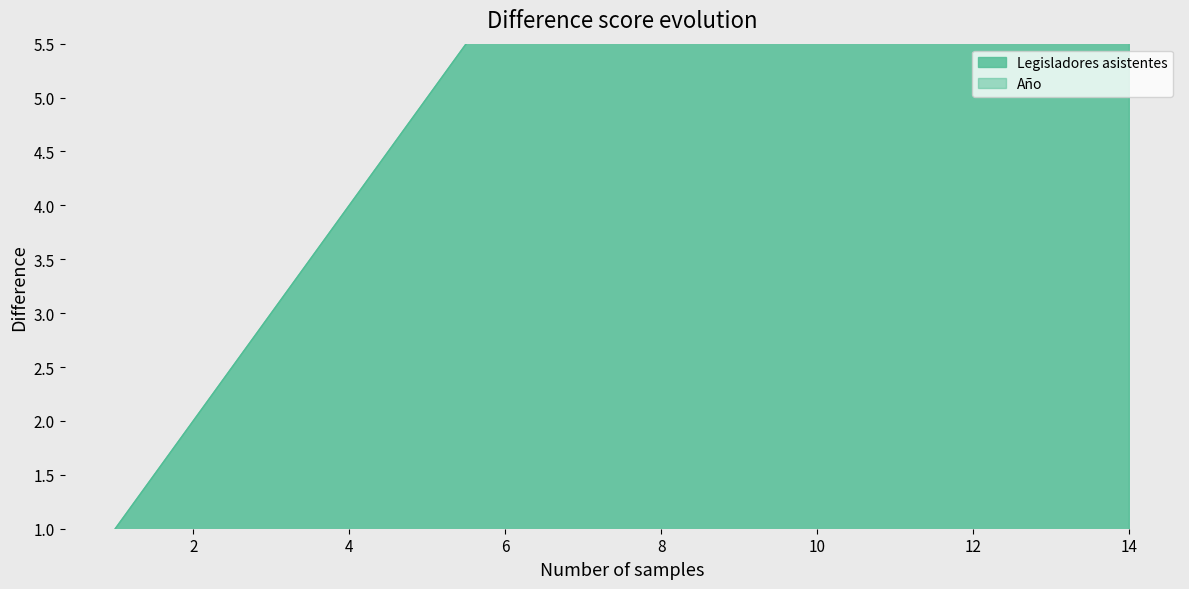

Reading left to right, extract all data points from this chart.

1=1	2=2	3=3	4=4	5=5	6=6	7=7	8=8	9=9	10=10	11=11	12=12	13=13	14=14